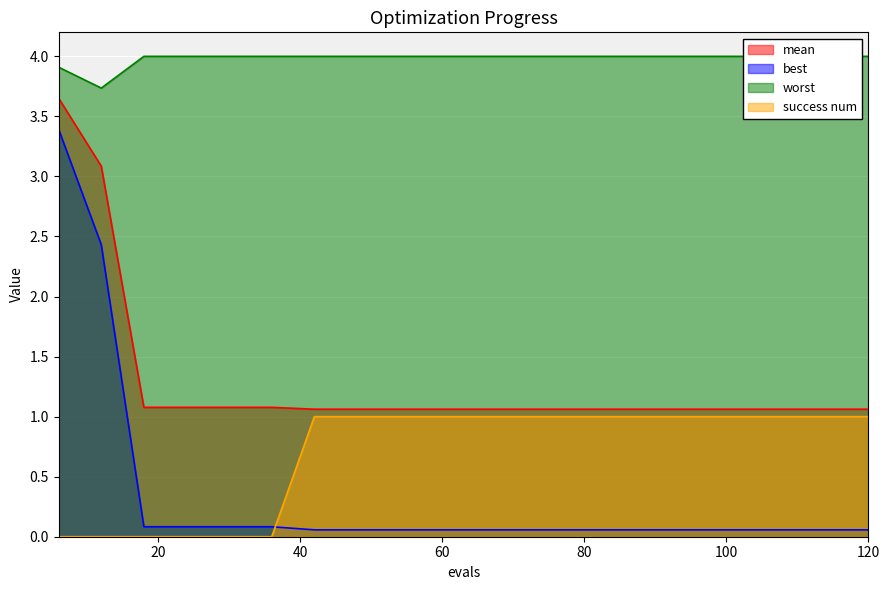

What is the maximum value for worst?

4.0